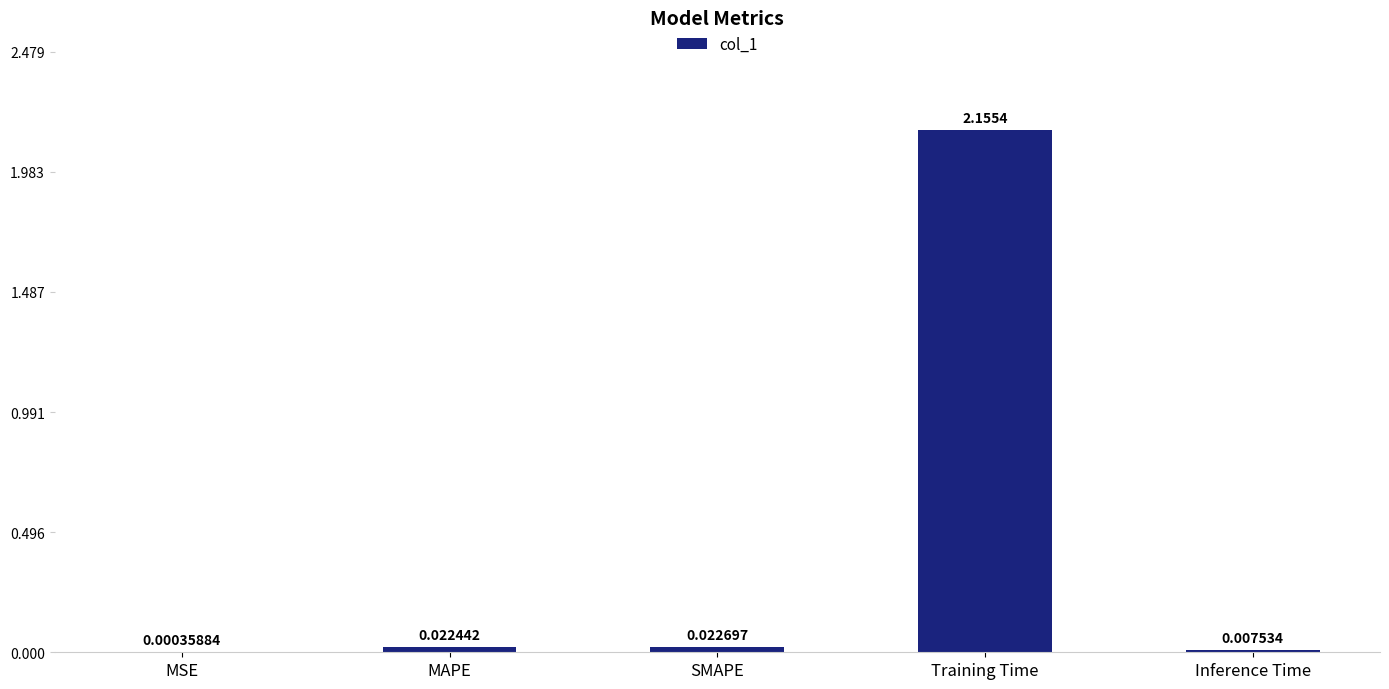

What is the change in value from SMAPE to Training Time?

+2.1